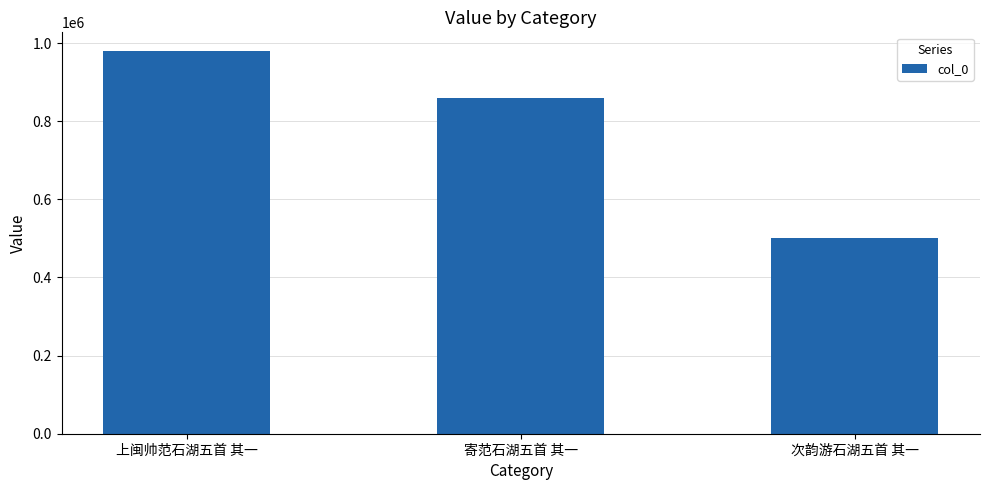

Rank the categories by value from lowest to highest.

次韵游石湖五首 其一, 寄范石湖五首 其一, 上闽帅范石湖五首 其一